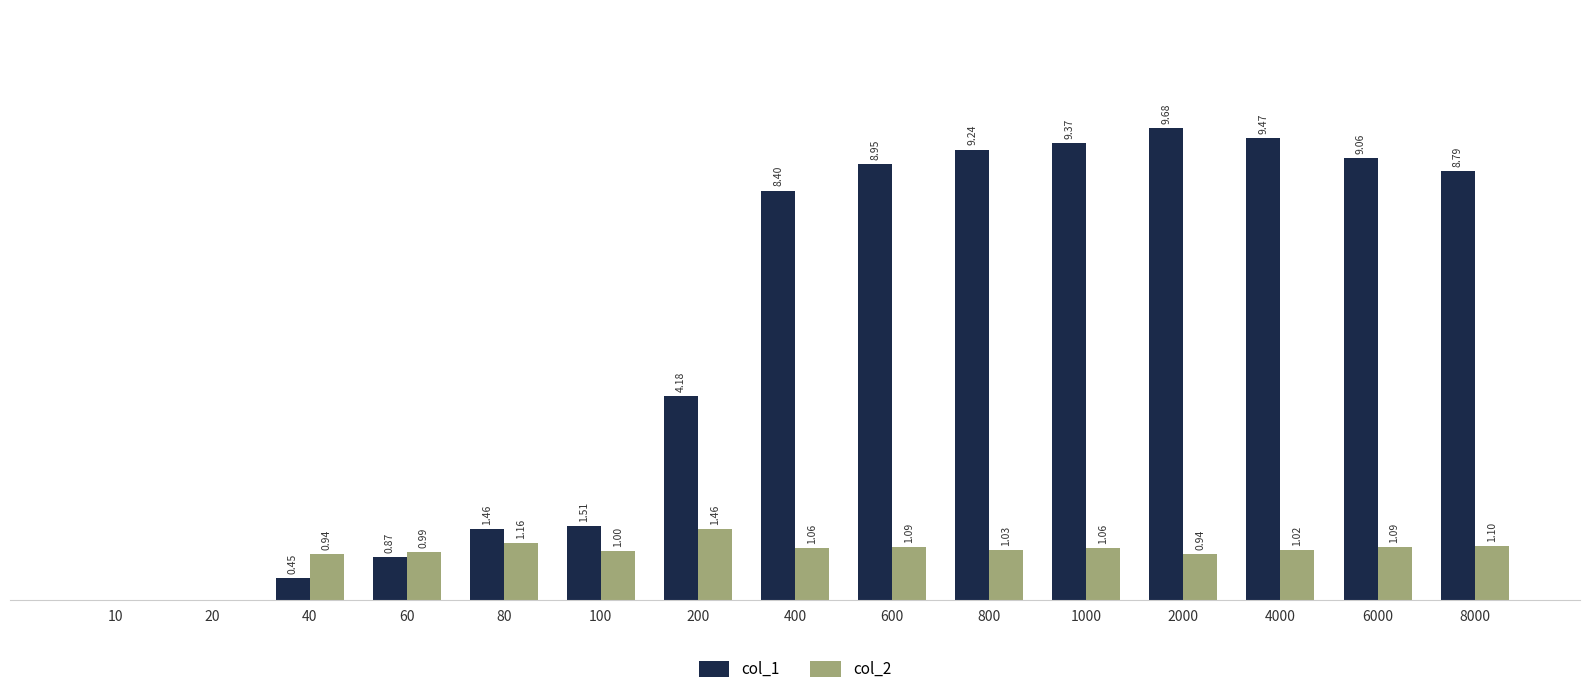

Between 4000 and 6000, which series saw the biggest shift?

col_1